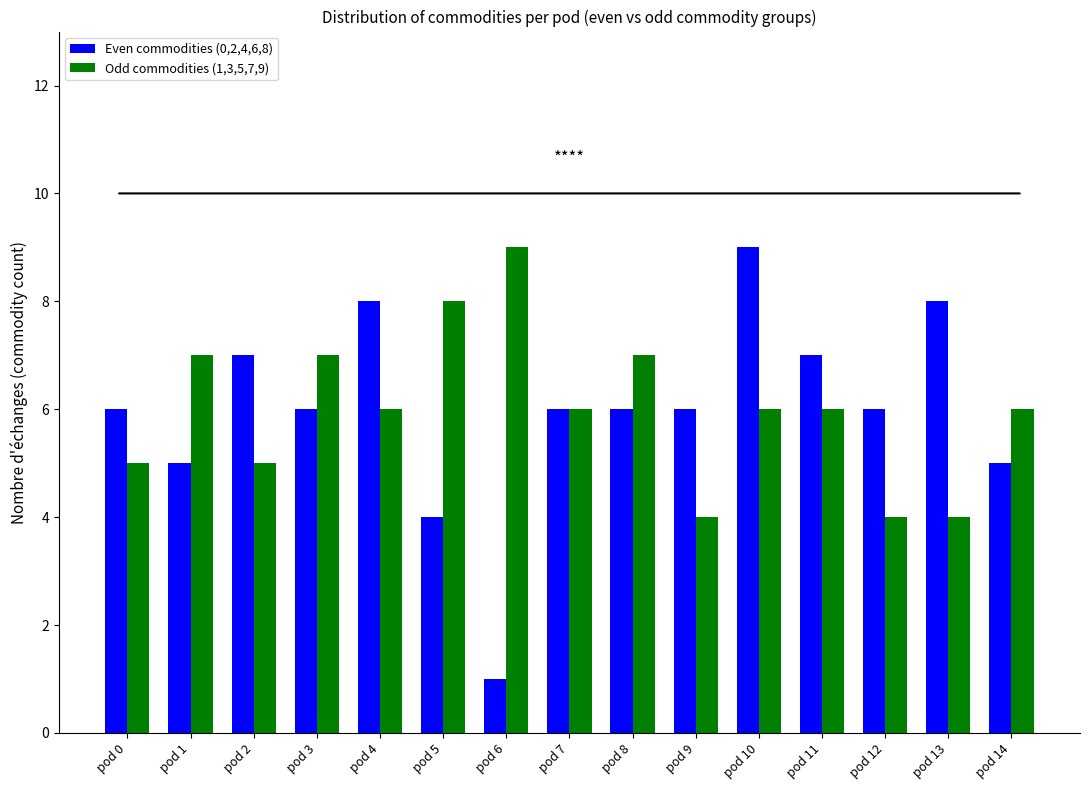

Rank the series at pod 5 from highest to lowest value.

Odd commodities (1,3,5,7,9), Even commodities (0,2,4,6,8)